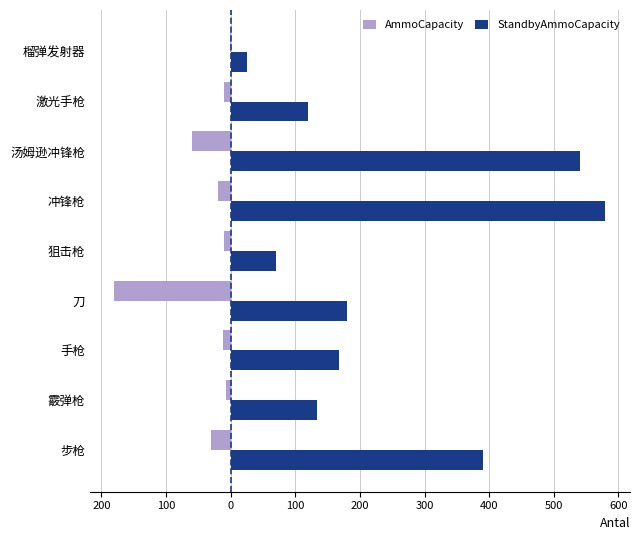

What are all the series names shown in the legend?

AmmoCapacity, StandbyAmmoCapacity